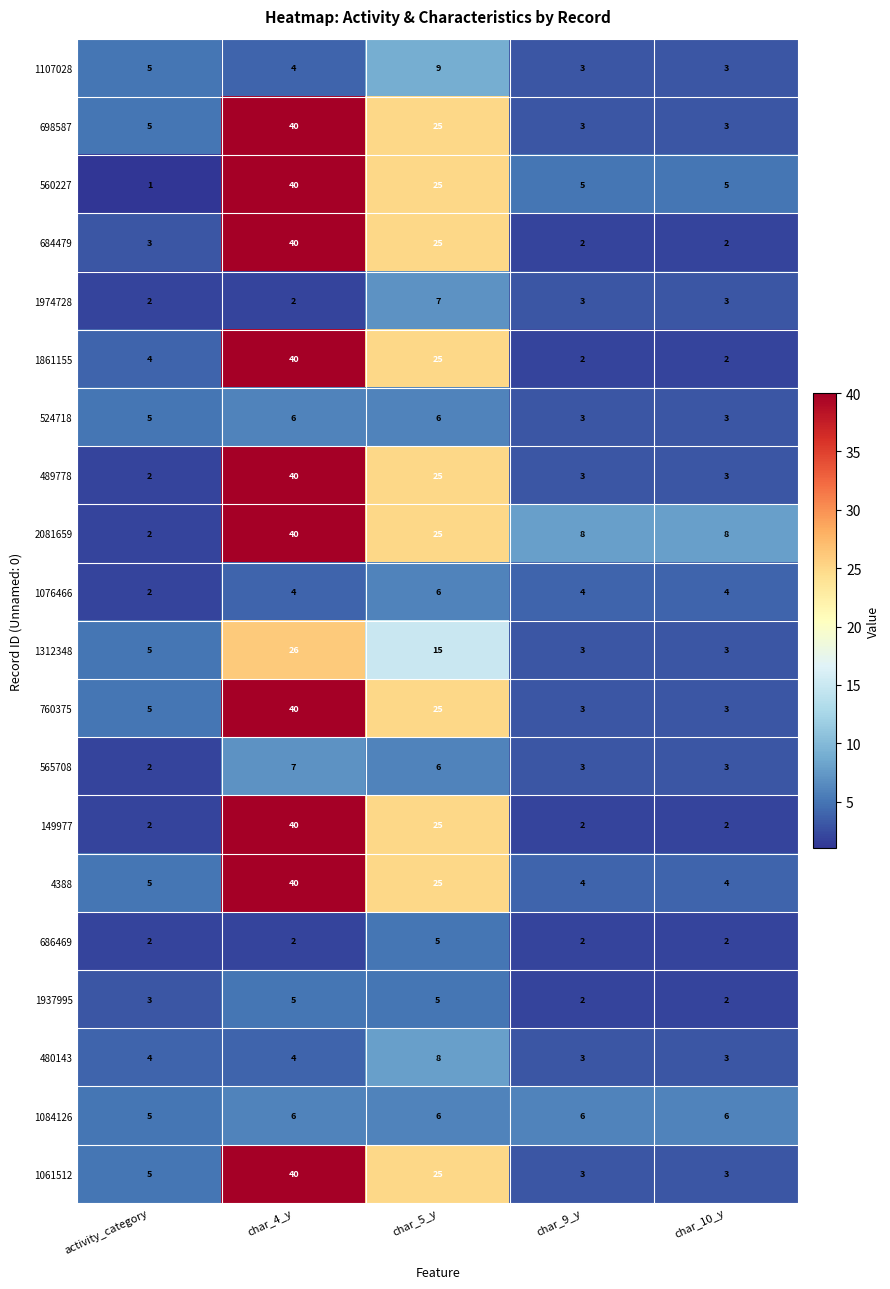

Which series changed the most between activity_category and char_10_y?

2081659